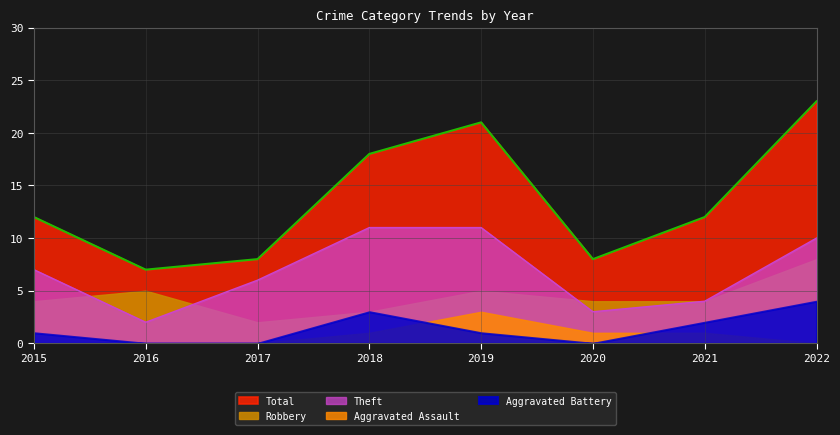

At how many categories does at least one series exceed 4?

8